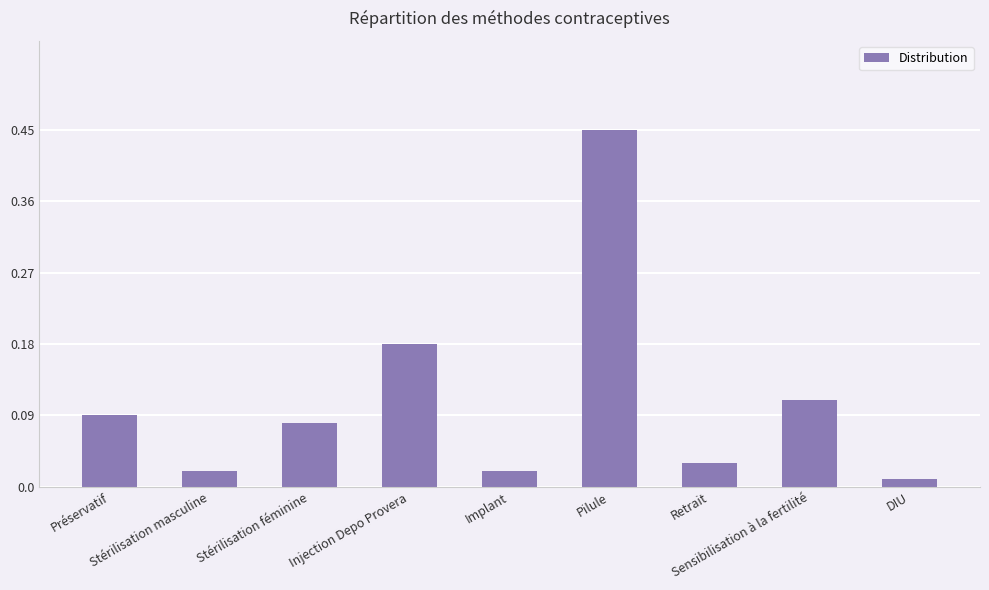

What is the difference between the maximum and minimum values?

0.4